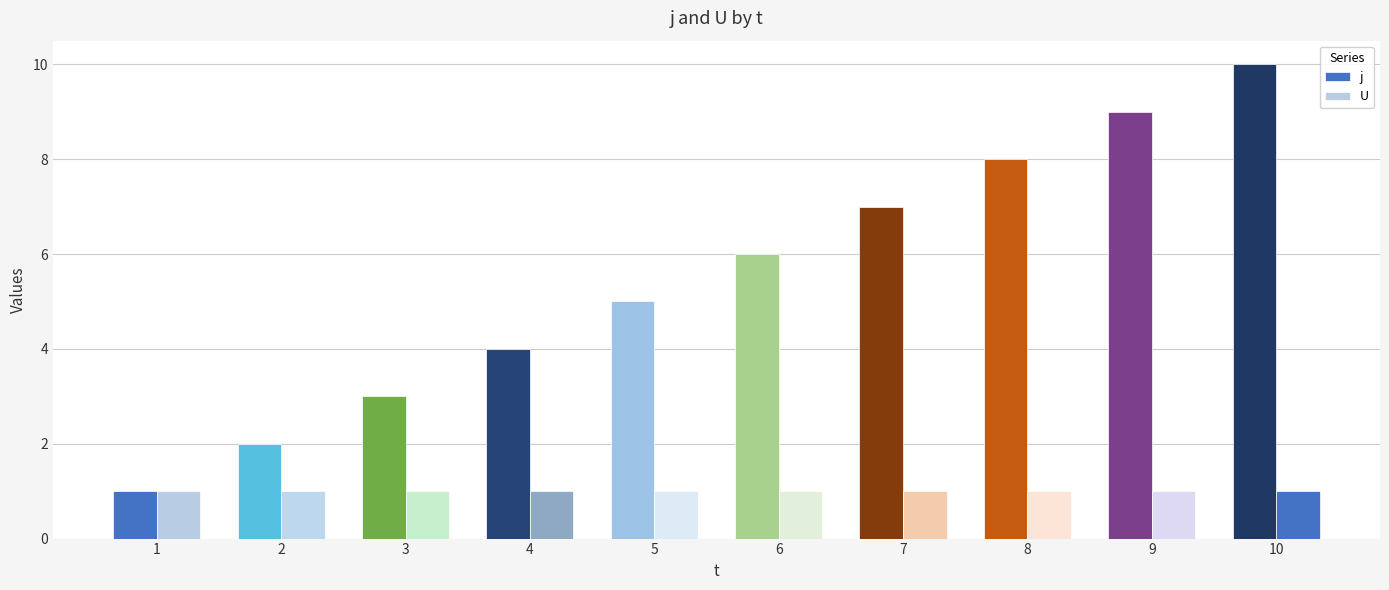

How many values in the j series are below 6?

5